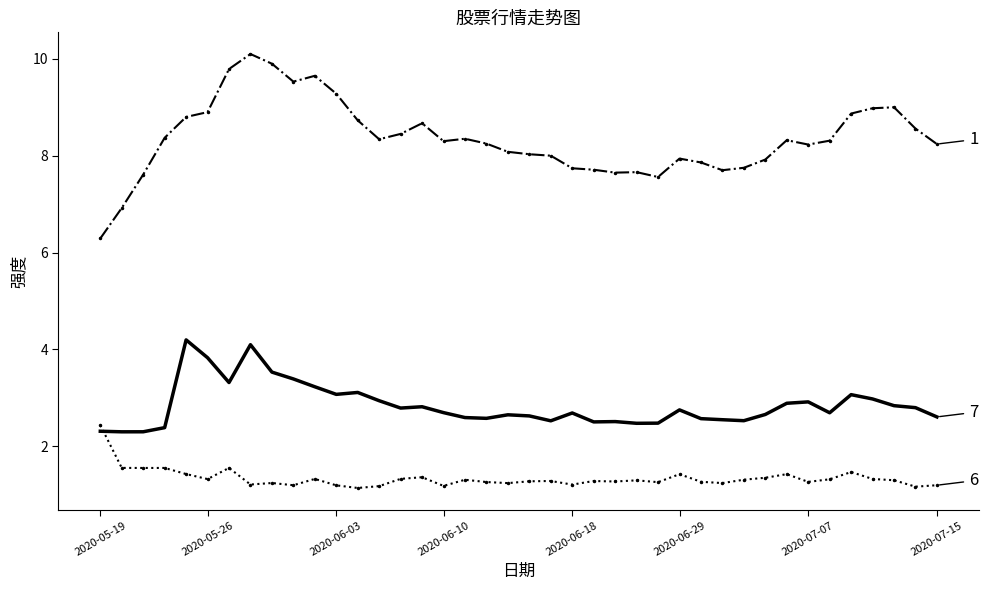

What is the minimum value shown in the chart?

1.1